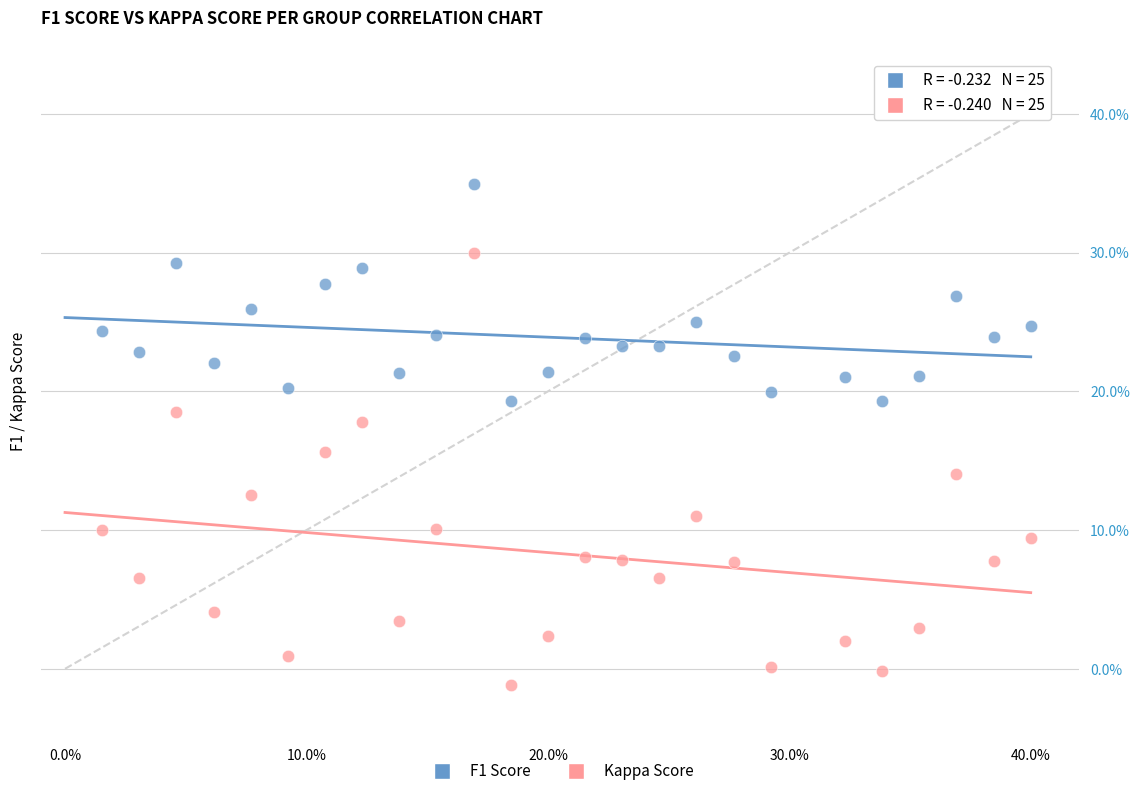

Which series reaches the minimum Y coordinate?

Kappa Score